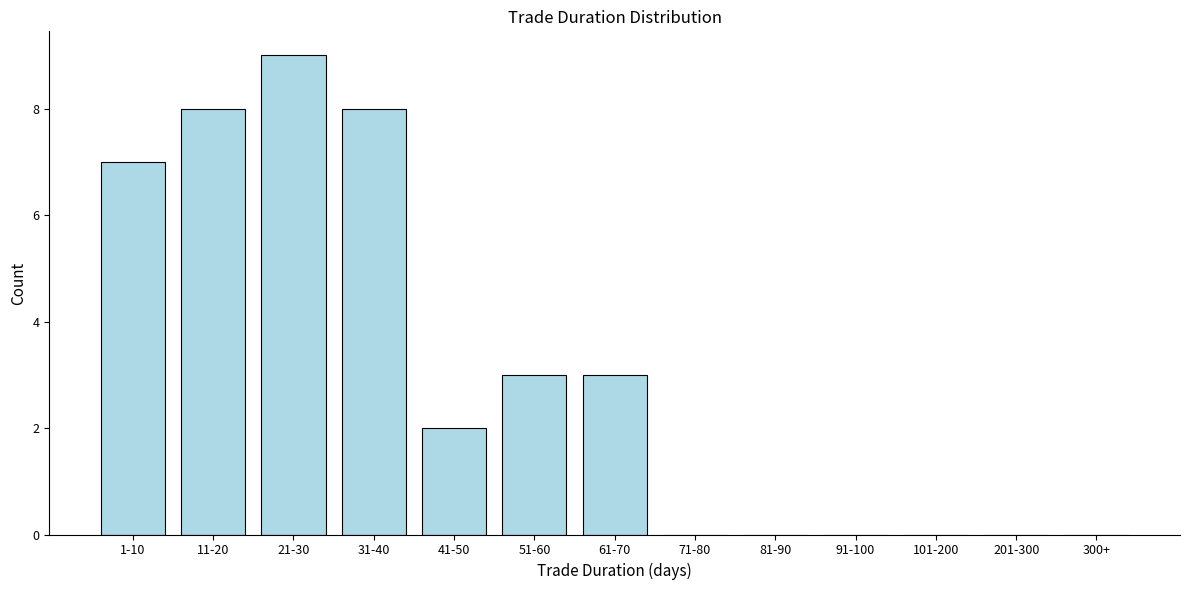

Reading right to left, what are all the values shown in this chart?

300+=0	201-300=0	101-200=0	91-100=0	81-90=0	71-80=0	61-70=3	51-60=3	41-50=2	31-40=8	21-30=9	11-20=8	1-10=7